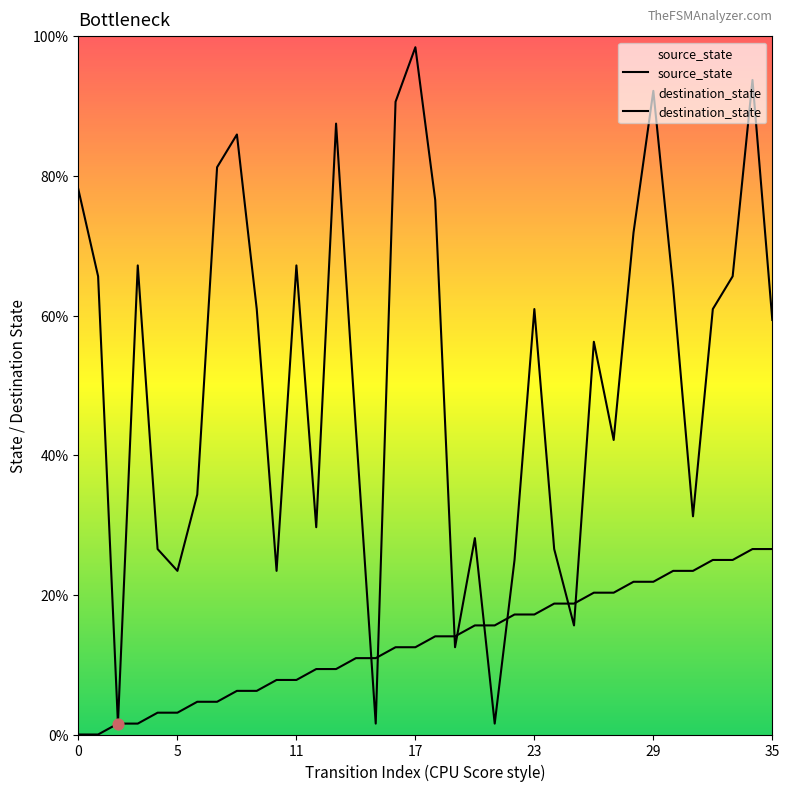

Which series has the widest spread of Y values?

destination_state